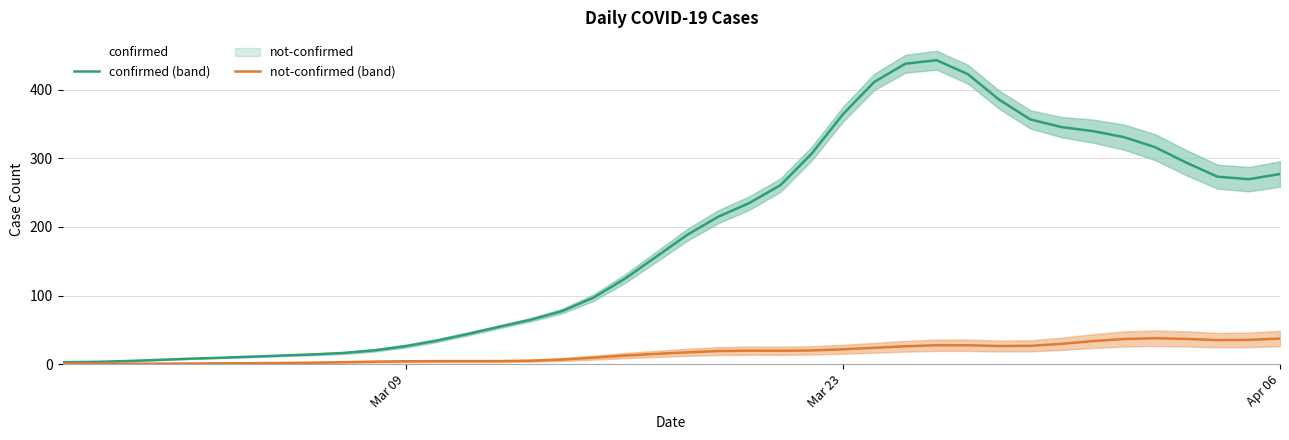

True or false: not-confirmed and confirmed cross at least once.

False